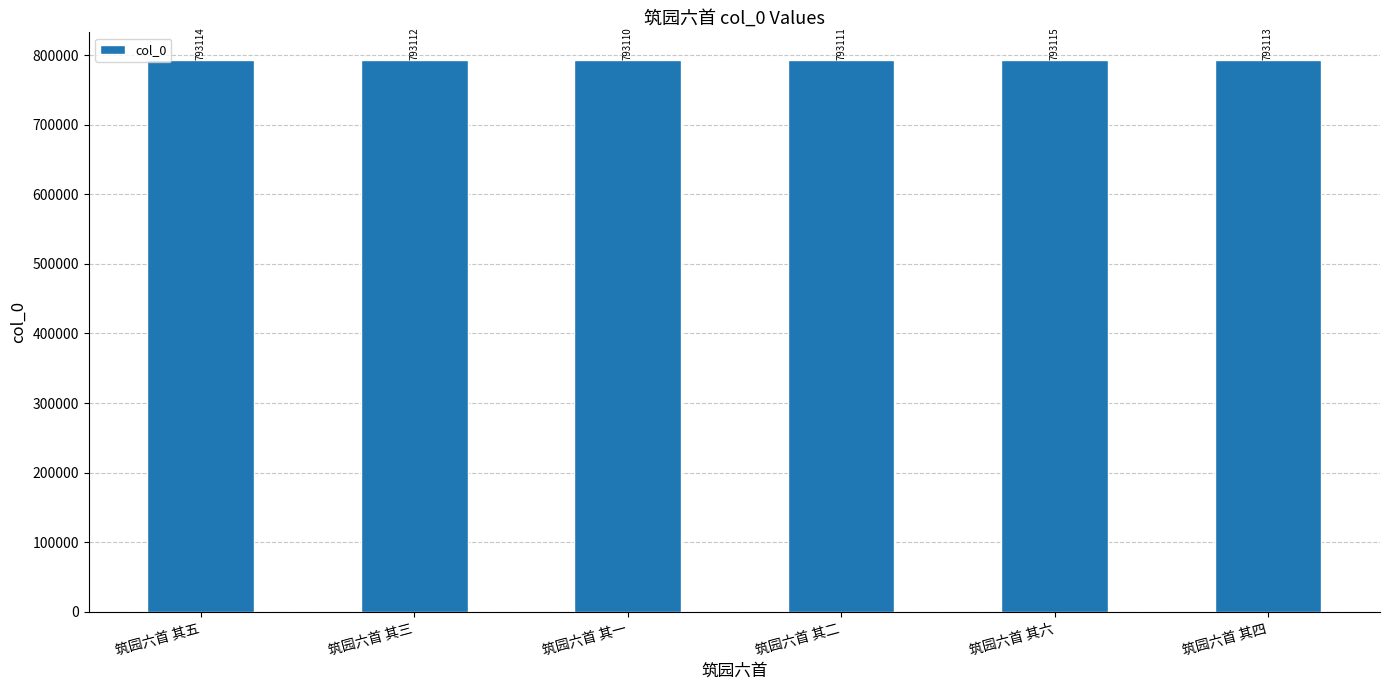

How many values are between 793111 and 793114?

4